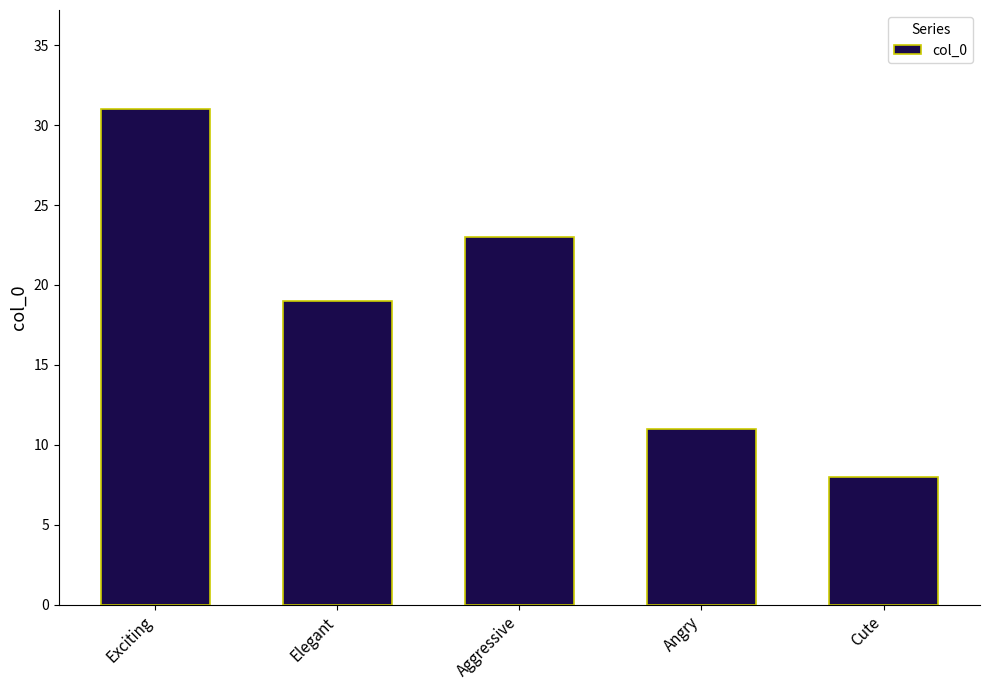

Rank the categories by value from lowest to highest.

Cute, Angry, Elegant, Aggressive, Exciting